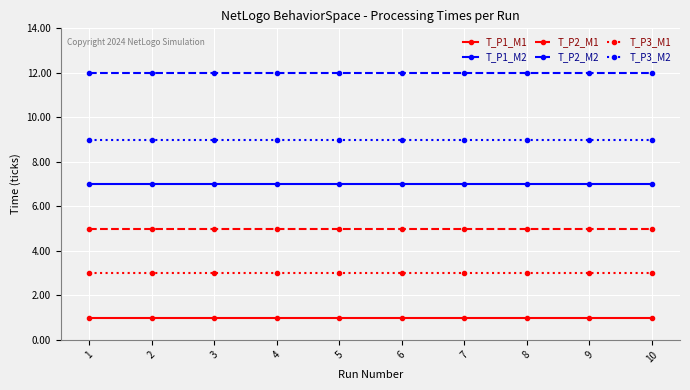

Rank the series at 4 from highest to lowest value.

T_P2_M2, T_P3_M2, T_P1_M2, T_P2_M1, T_P3_M1, T_P1_M1